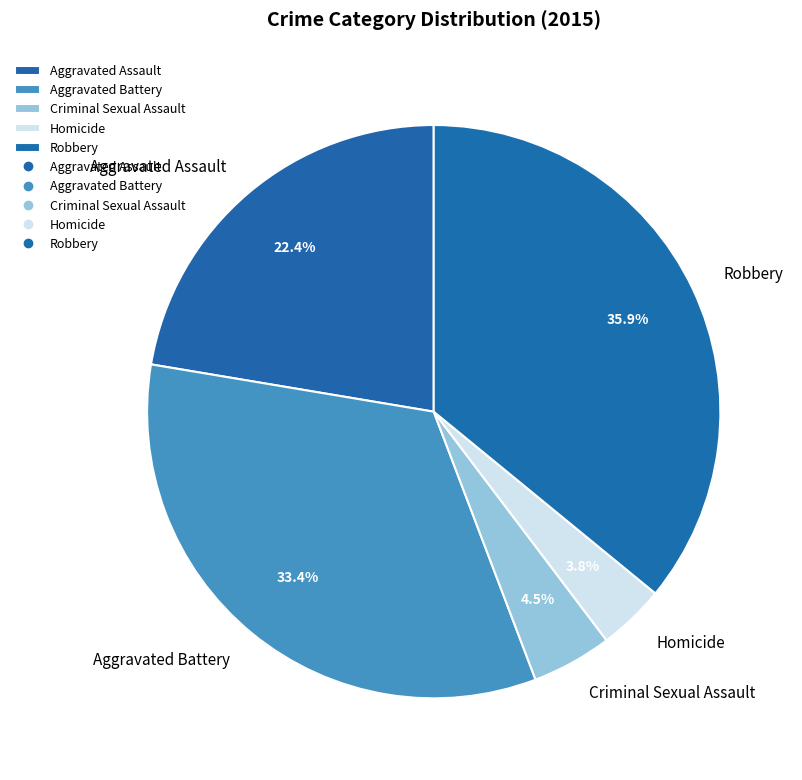

Rank the categories by value from lowest to highest.

Homicide, Criminal Sexual Assault, Aggravated Assault, Aggravated Battery, Robbery